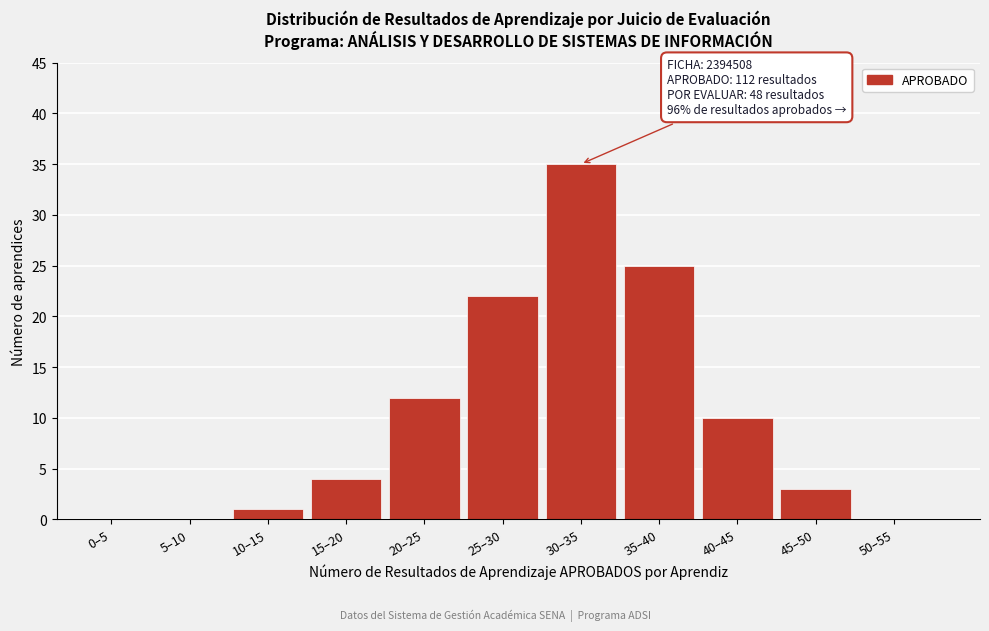

Reading right to left, list all the values displayed in this chart.

50–55=0	45–50=3	40–45=10	35–40=25	30–35=35	25–30=22	20–25=12	15–20=4	10–15=1	5–10=0	0–5=0